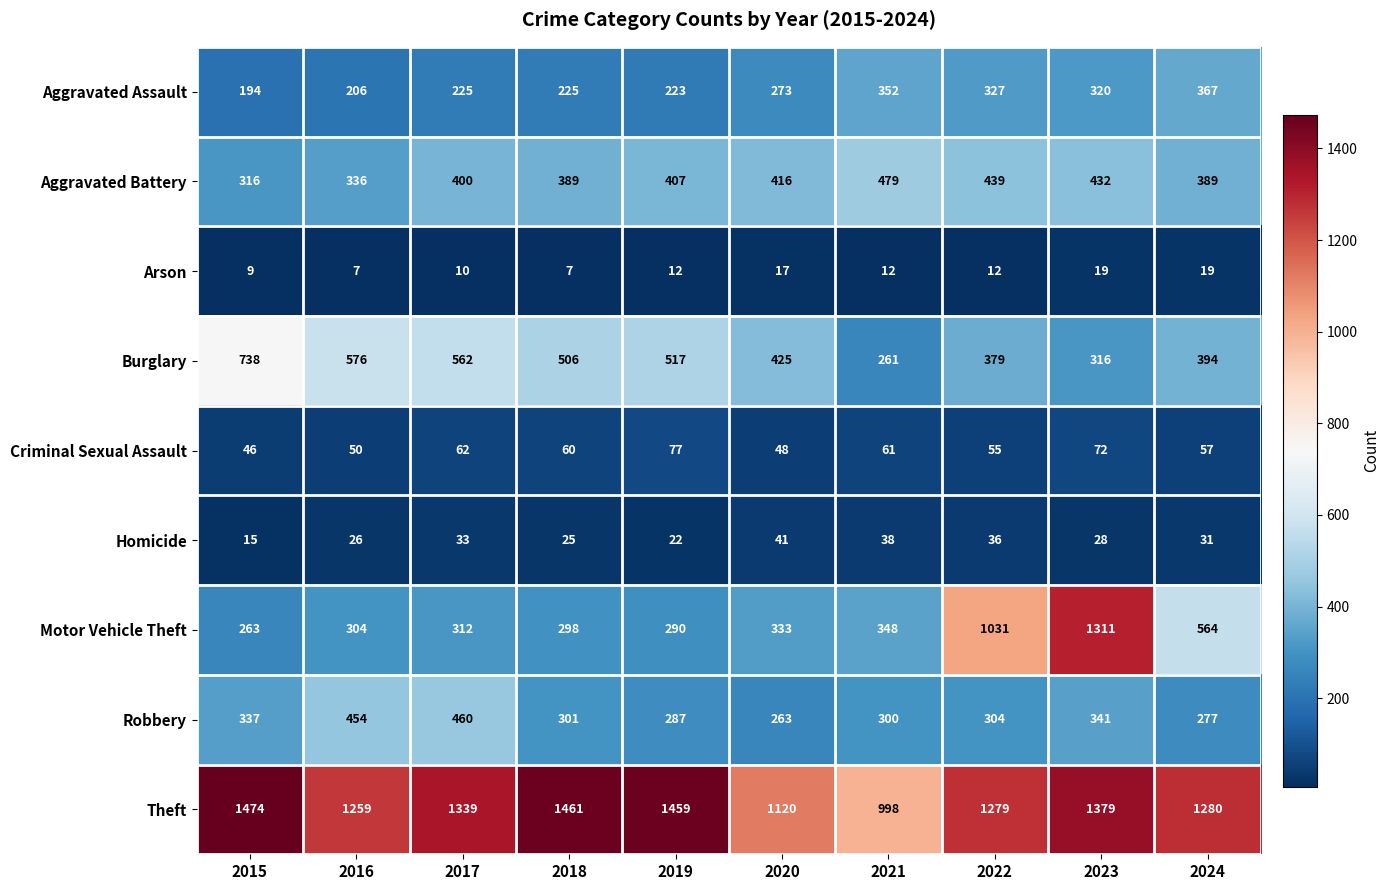

What is the total value across all series at 2021?

2849